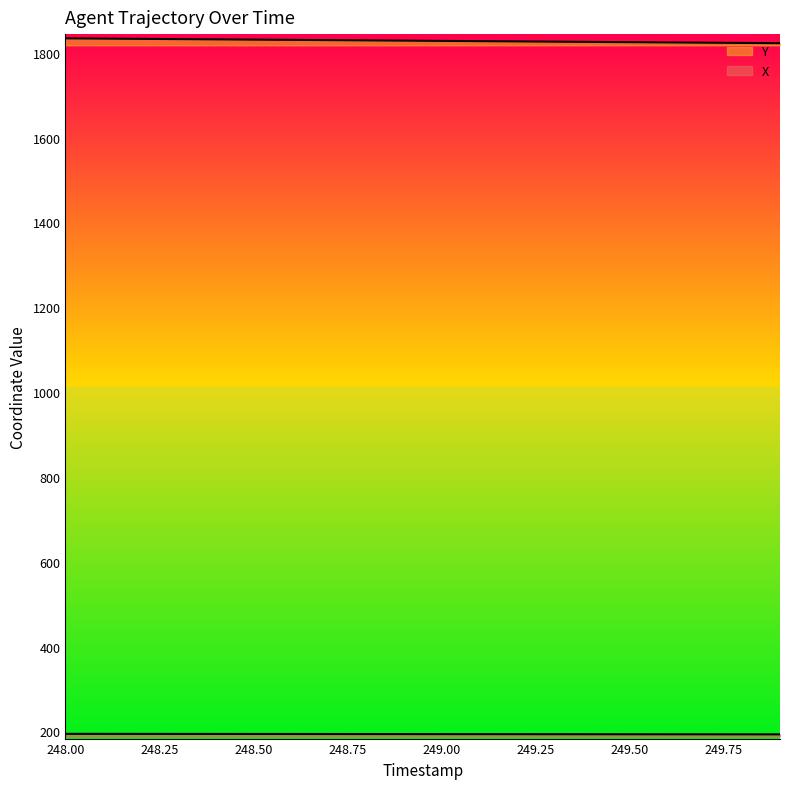

What is the average value of the Y series?

1828.4